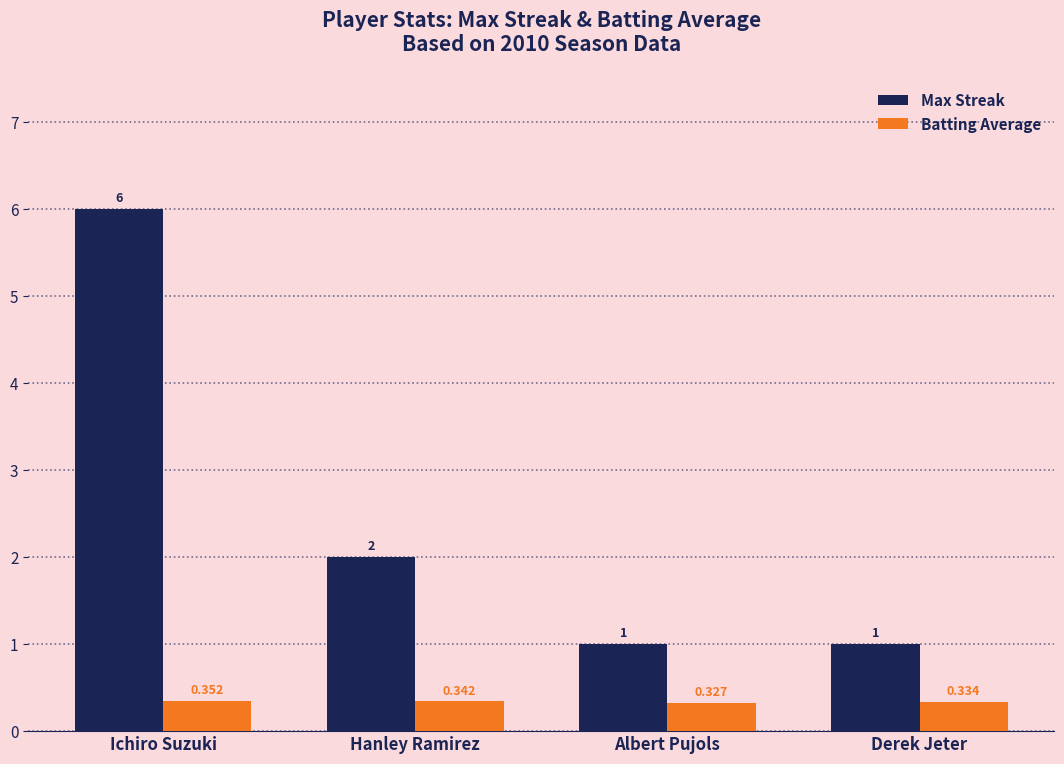

List the series in order of their overall mean, lowest first.

Batting Average, Max Streak